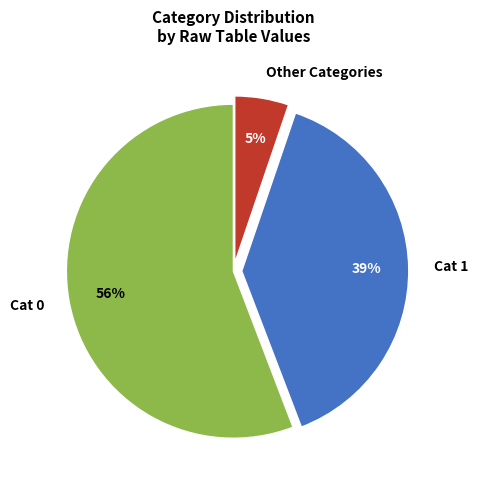

Is there a majority slice in this chart?

Yes